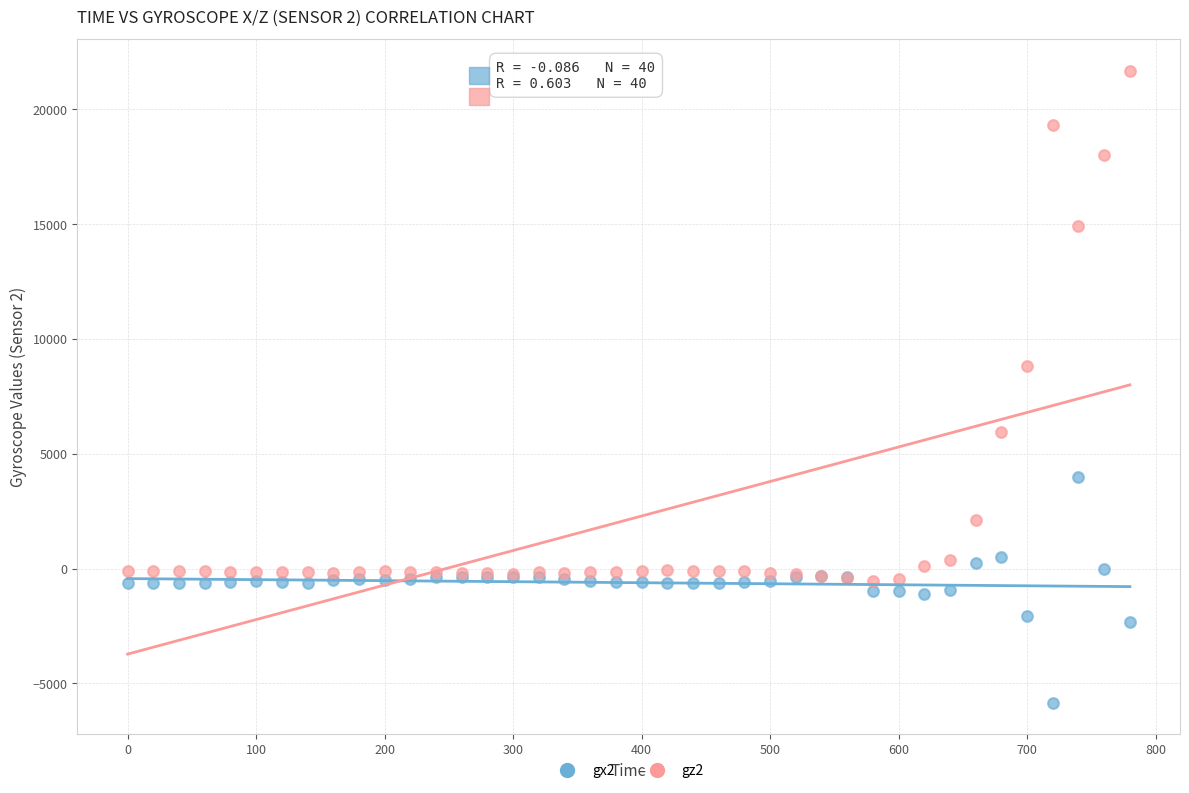

What is the X range (max minus min) for the scatter plot?

780